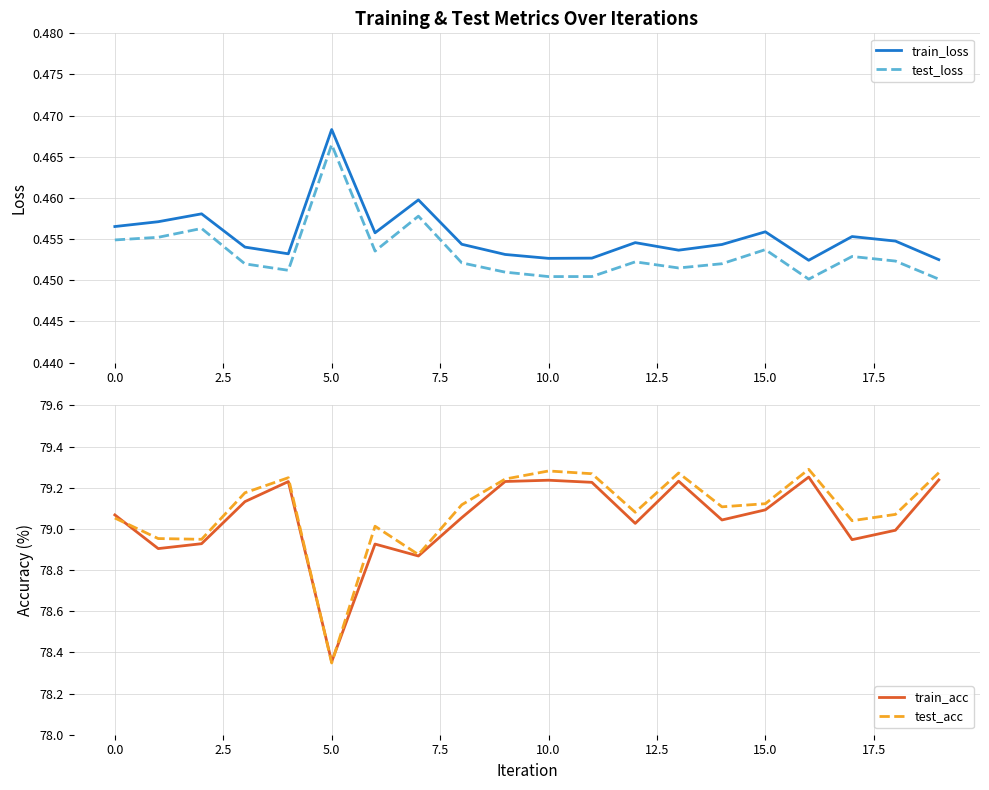

True or false: test_loss and train_loss intersect in this chart.

False